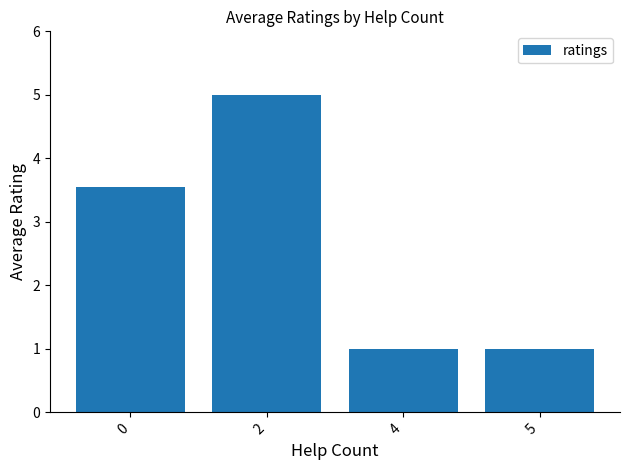

What is the value of the 2nd bar from the left?

5.0